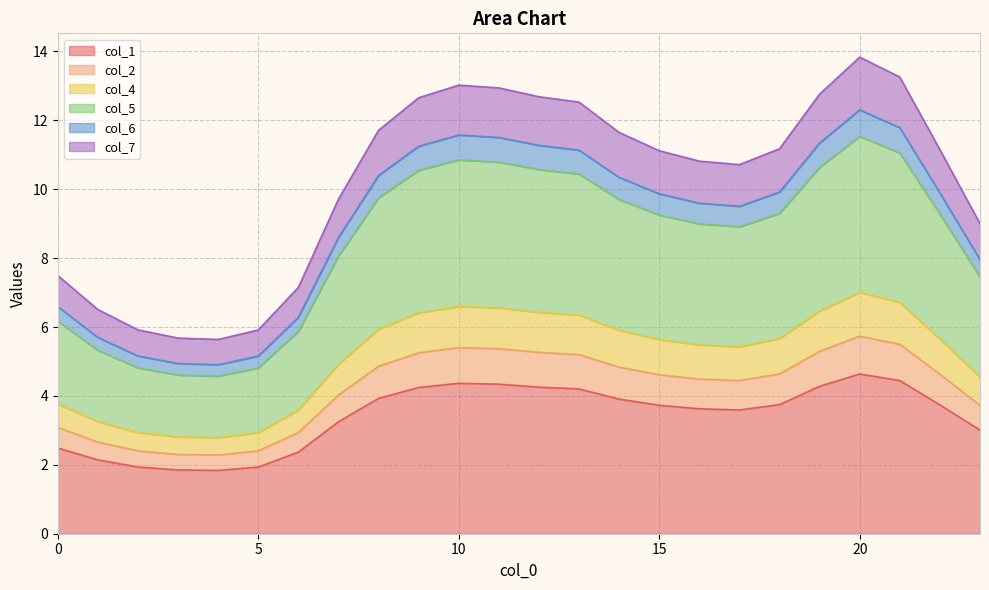

True or false: col_2 has more than 0 interior local peaks.

True